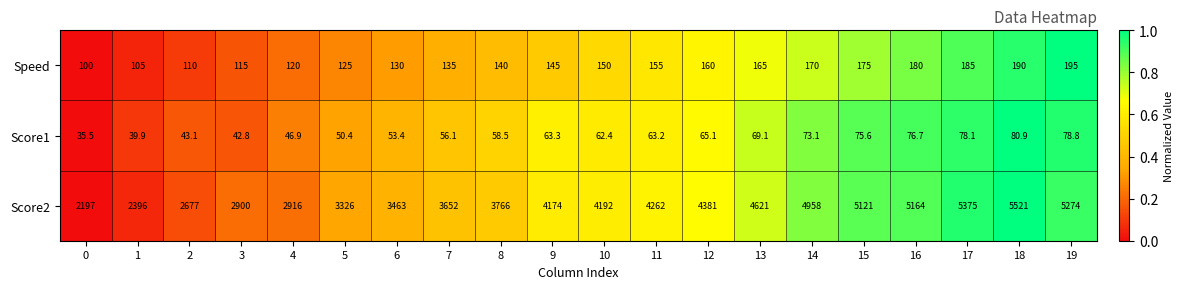

Which series has the largest total across all categories?

Score2